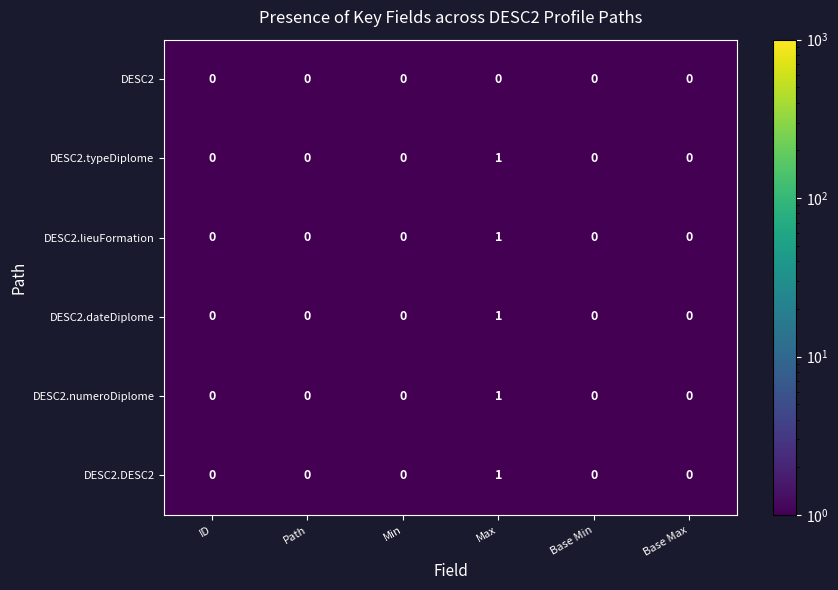

Which label corresponds to the largest value in the chart?

Max